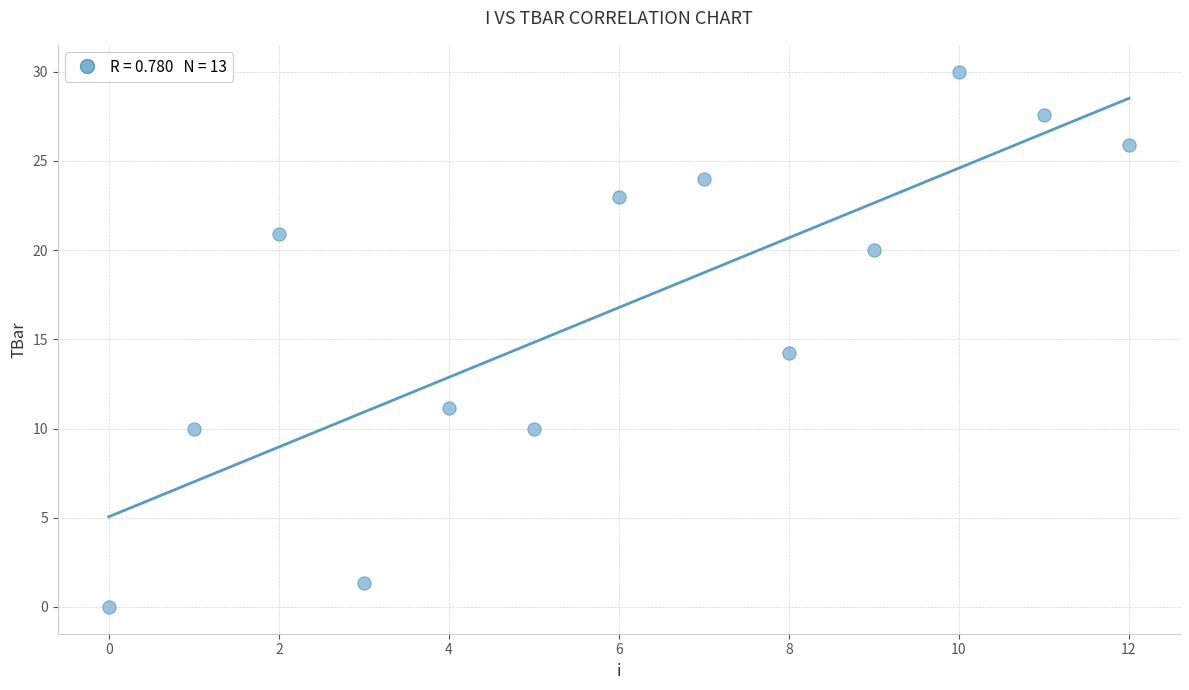

What Y value in the scatter plot is closest to 15?

14.2